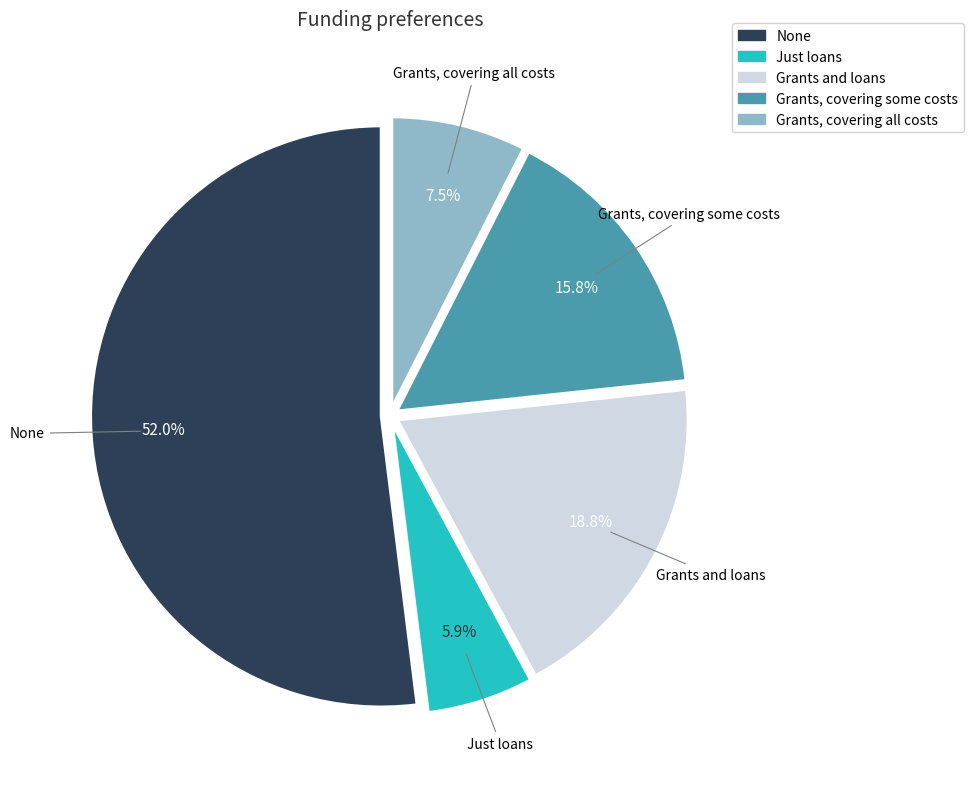

Between Grants, covering all costs and Just loans, which is larger?

Grants, covering all costs